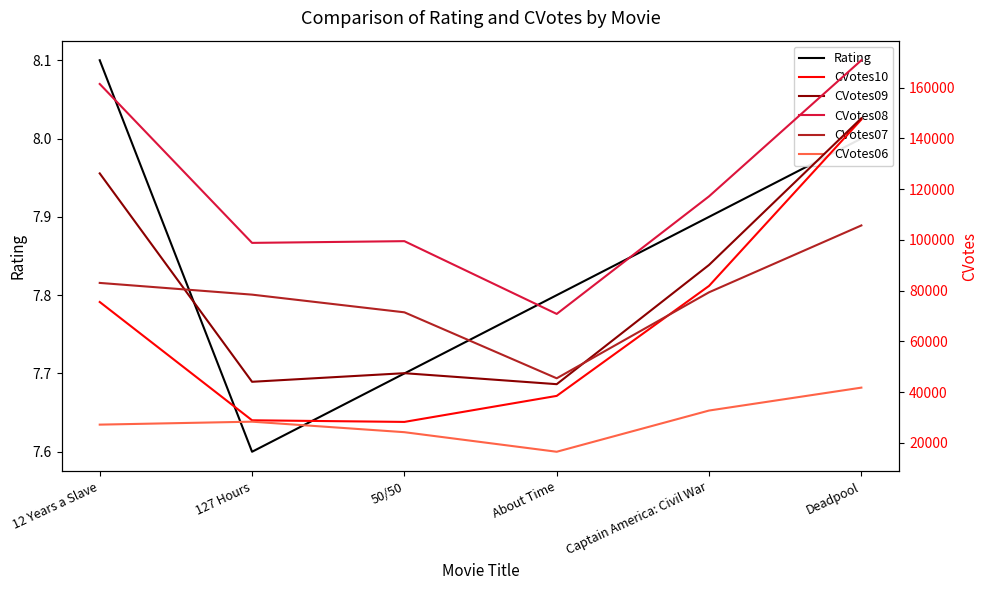

Reading left to right, extract all data points from this chart.

Rating: 12 Years a Slave=8.1	127 Hours=7.6	50/50=7.7	About Time=7.8	Captain America: Civil War=7.9	Deadpool=8.0
CVotes10: 12 Years a Slave=75556.0	127 Hours=28939.0	50/50=28304.0	About Time=38556.0	Captain America: Civil War=81893.0	Deadpool=147467.0
CVotes09: 12 Years a Slave=126223.0	127 Hours=44110.0	50/50=47501.0	About Time=43170.0	Captain America: Civil War=90156.0	Deadpool=147966.0
CVotes08: 12 Years a Slave=161460.0	127 Hours=98845.0	50/50=99524.0	About Time=70850.0	Captain America: Civil War=117188.0	Deadpool=170810.0
CVotes07: 12 Years a Slave=83070.0	127 Hours=78451.0	50/50=71485.0	About Time=45487.0	Captain America: Civil War=79377.0	Deadpool=105717.0
CVotes06: 12 Years a Slave=27231.0	127 Hours=28394.0	50/50=24252.0	About Time=16542.0	Captain America: Civil War=32782.0	Deadpool=41811.0